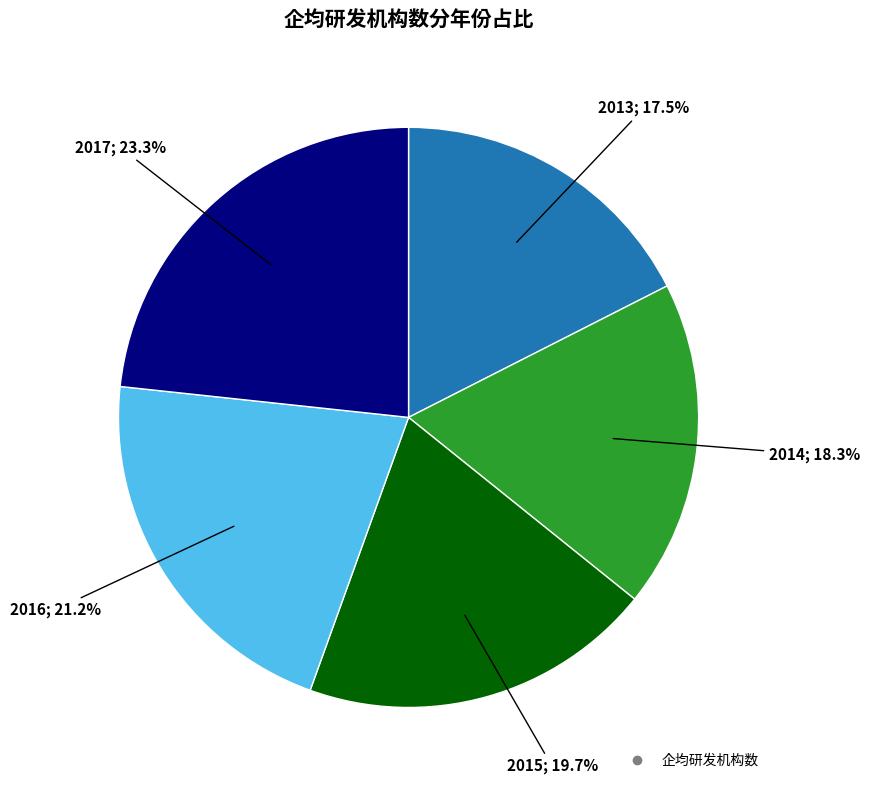

Is there a majority slice in this chart?

No